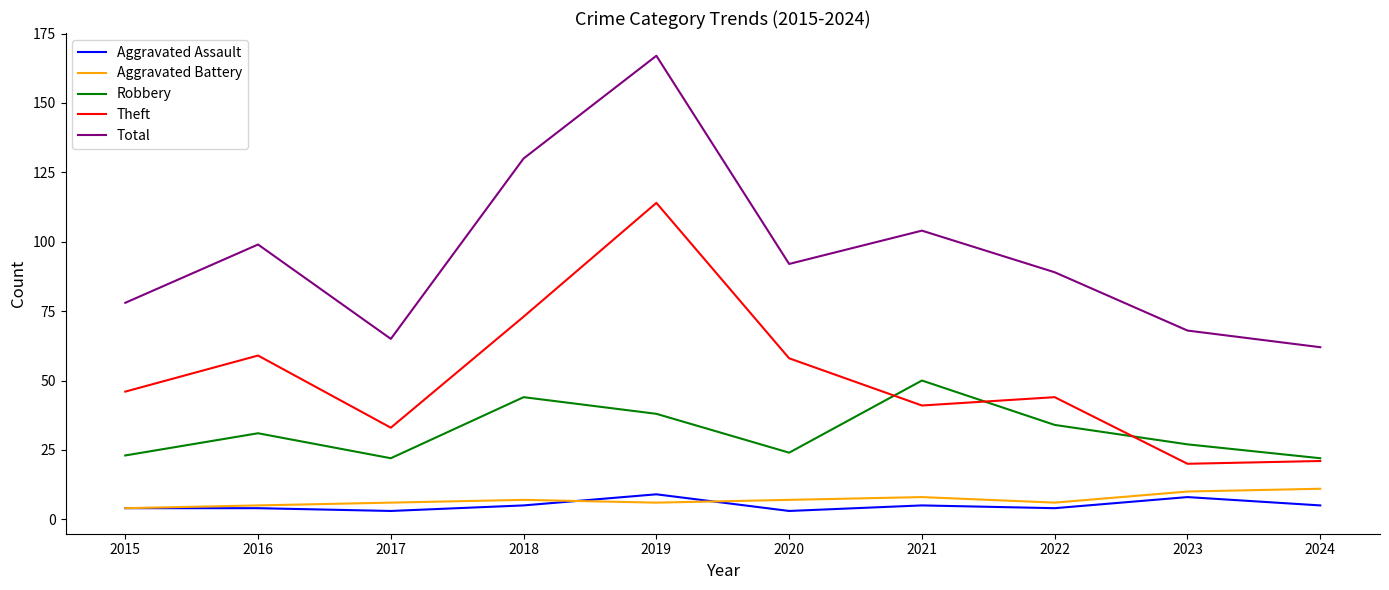

True or false: Theft and Total cross at least once.

False